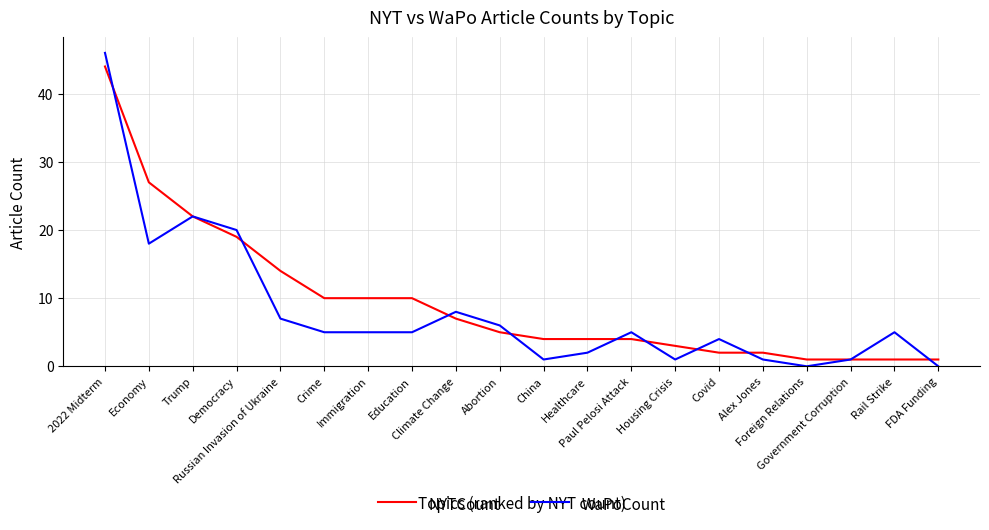

What is the greatest value displayed?

46